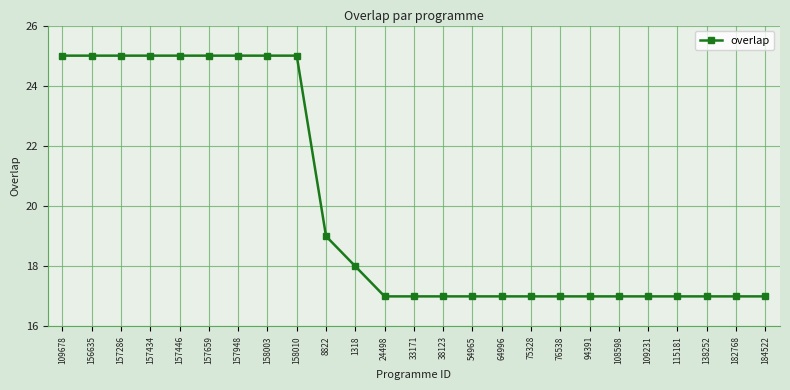

Approximately how many times larger is the value at 108598 compared to 109678?

0.7